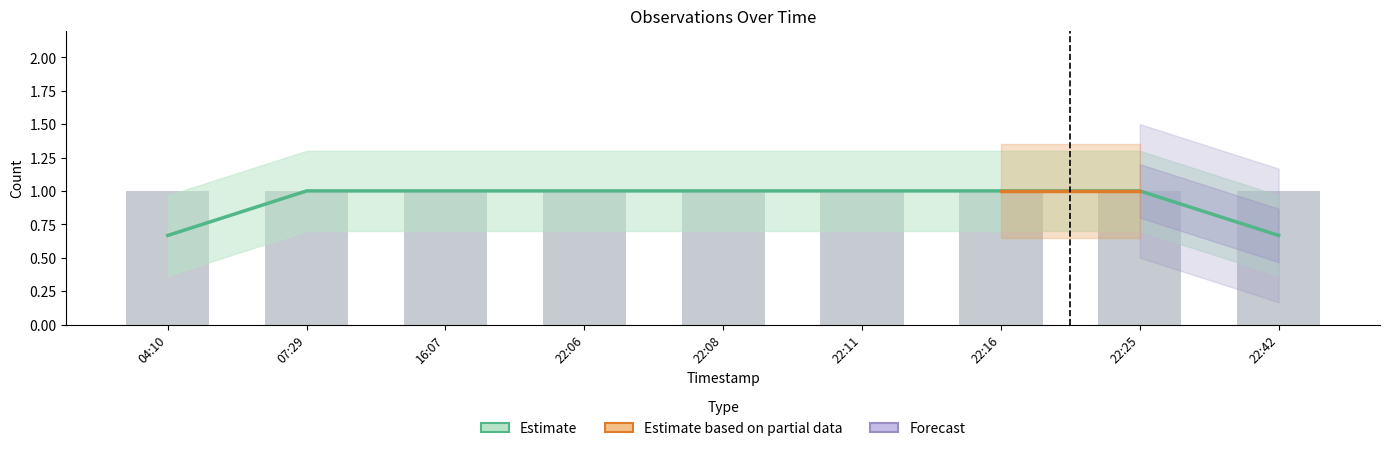

What is the label of the 1st bar from the left?

04:10